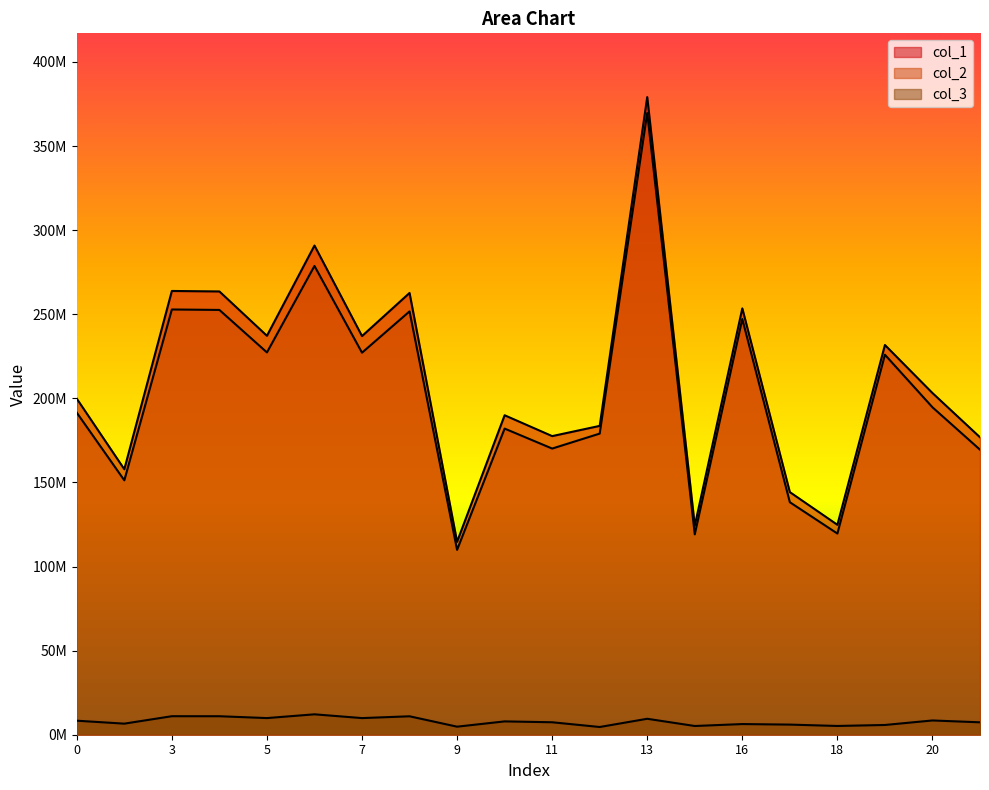

What is the minimum value for col_2?

109911212.6